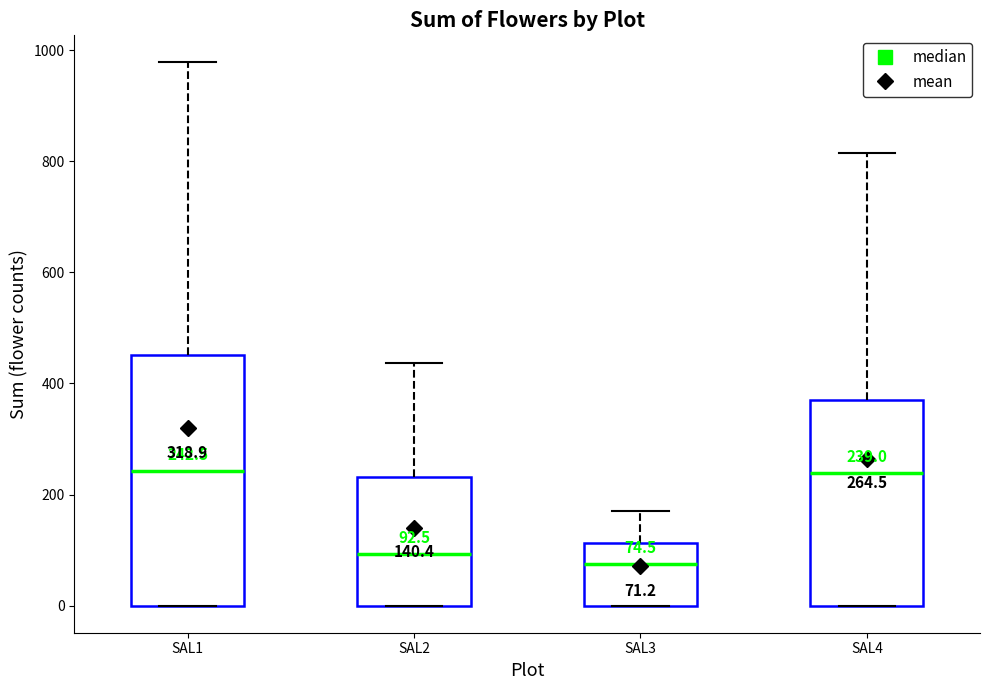

Which box is the tallest, from its lower edge to its upper edge?

SAL1